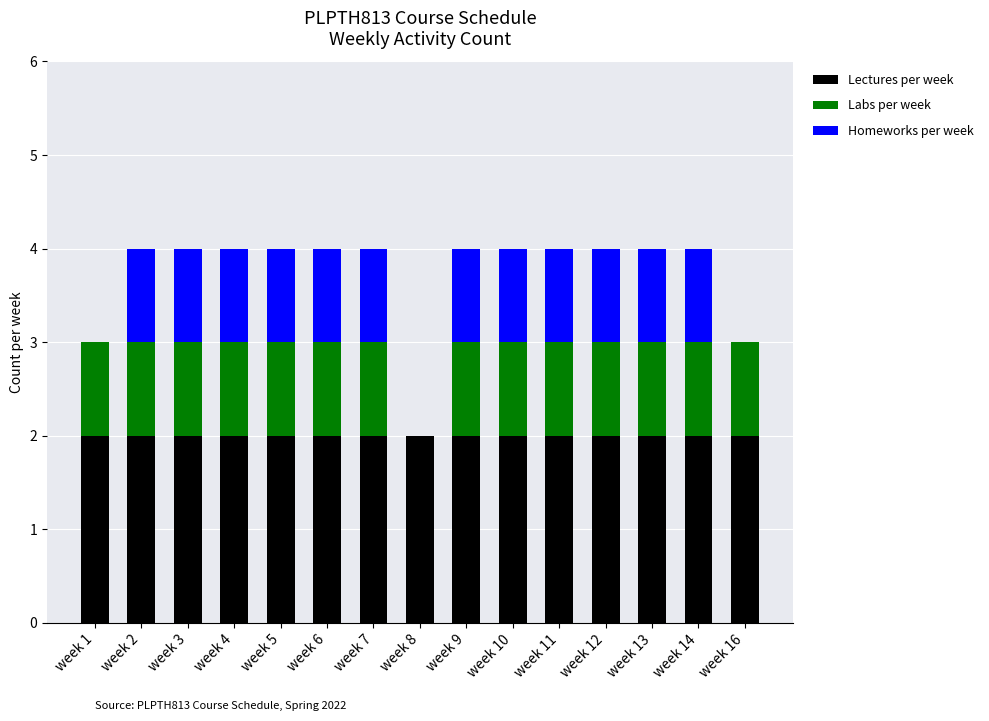

True or false: Lectures per week has a value of 1 at week 8.

False